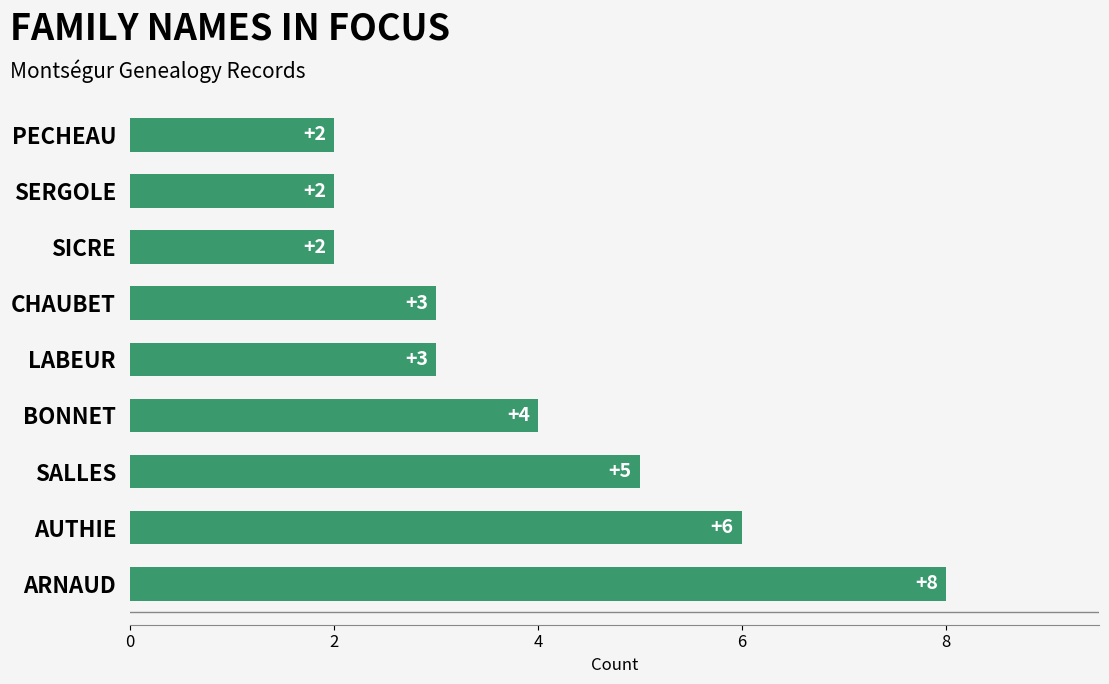

What is the smallest value displayed?

2